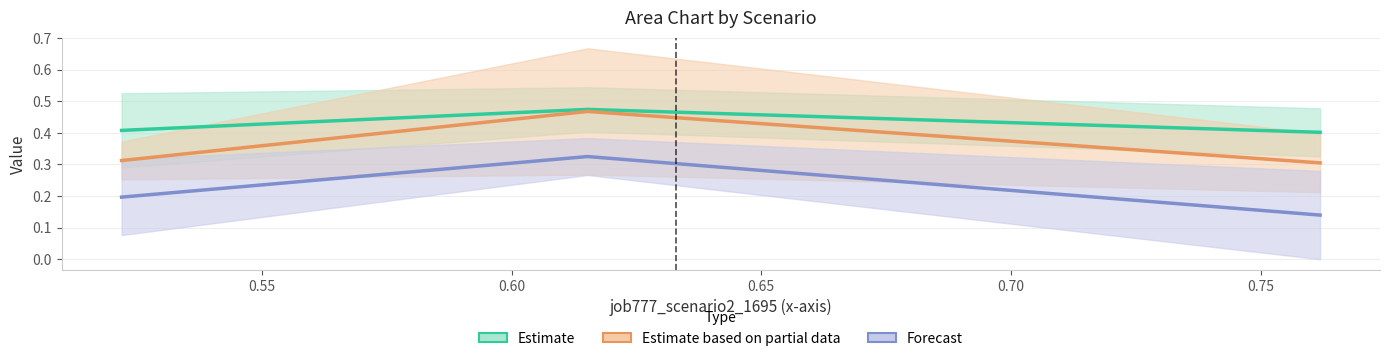

At how many categories does at least one series exceed 0?

3